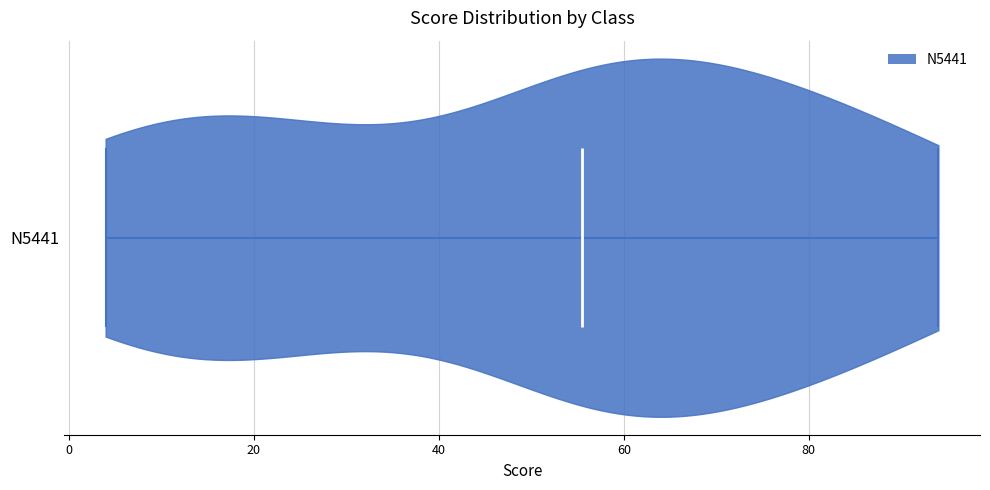

Where does the median line of the violin for N5441 sit on the x-axis? The values are not printed on the chart, so give them approximately, as read against the axis.

56